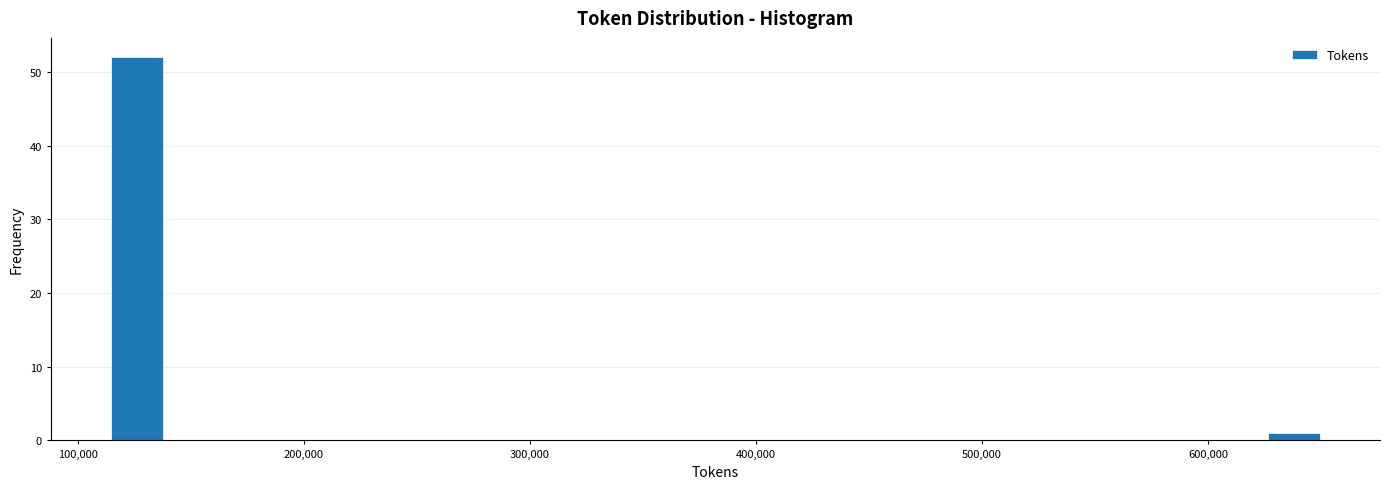

Read against the x-axis, roughly where is the centre of the tallest bar?

130000